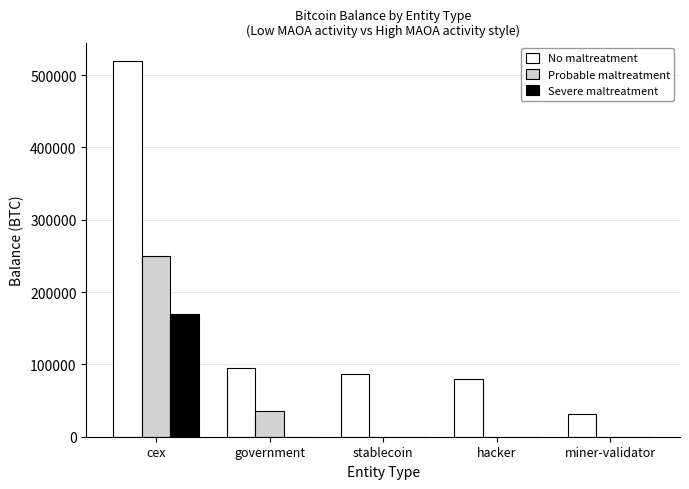

How many groups of bars are there?

5